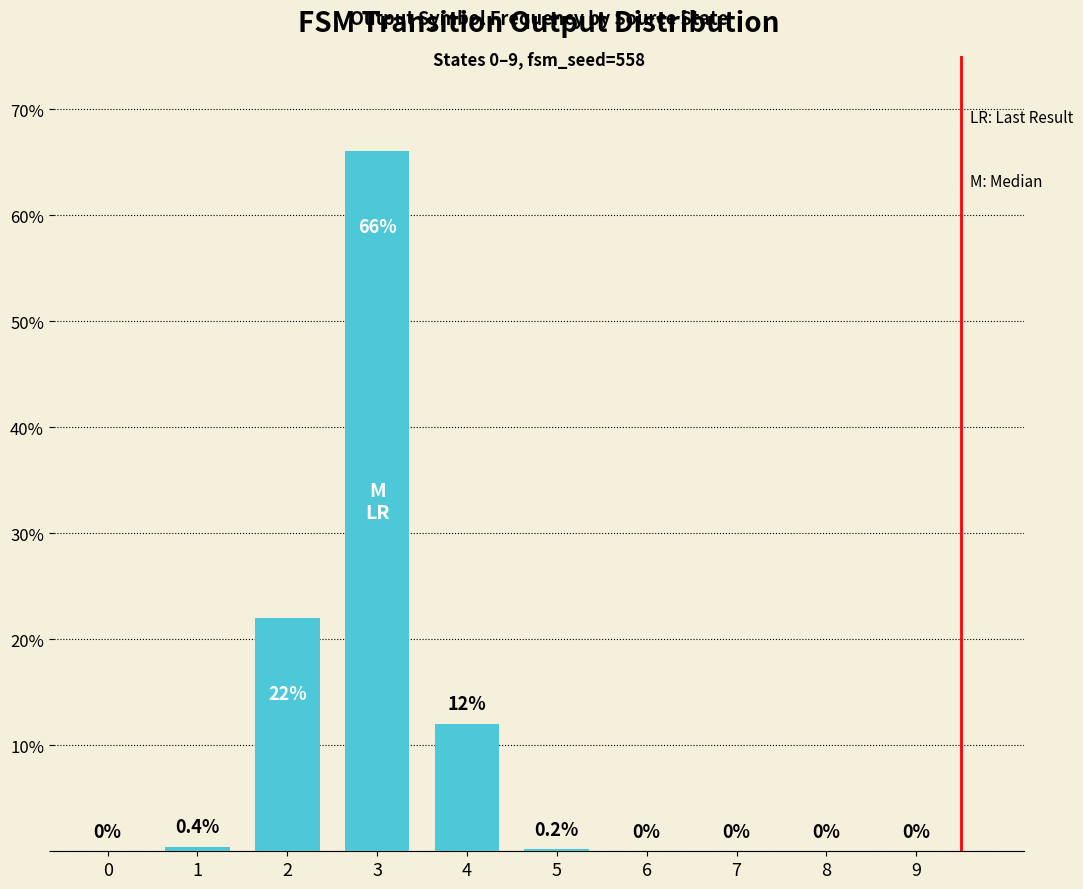

What is the sum of the values at 0 and 2?

22.0